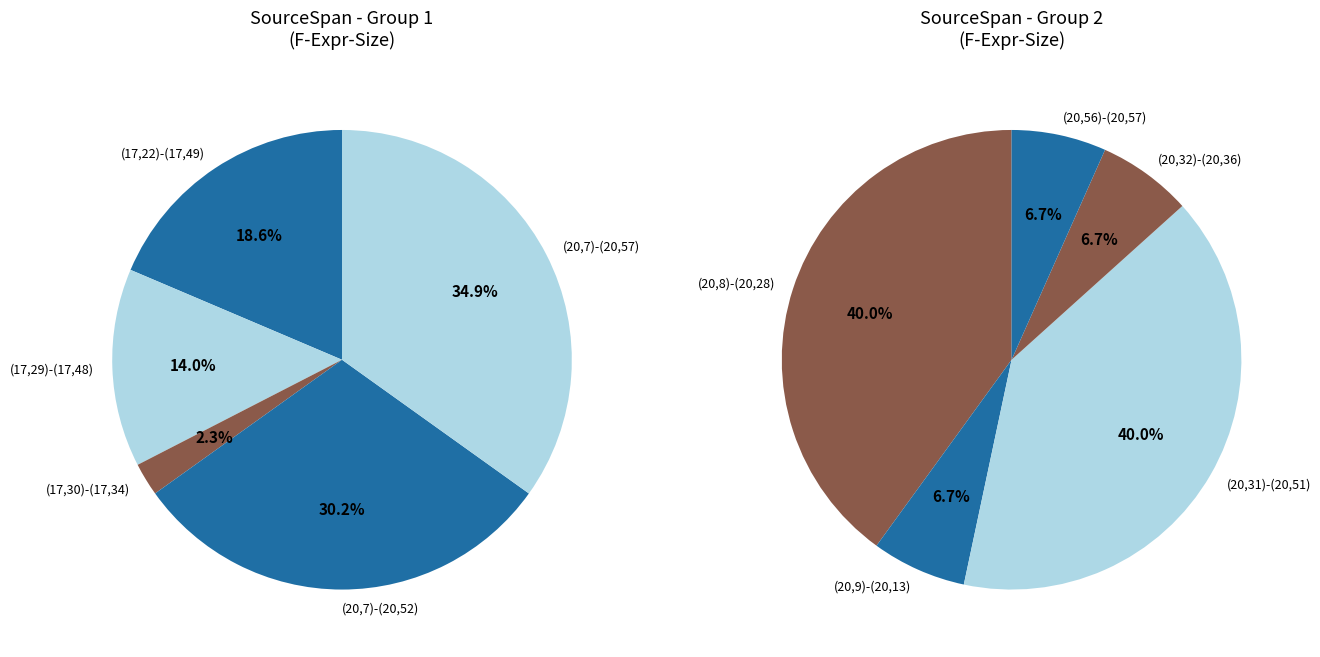

Is the sum of (20,7)-(20,52) and (20,32)-(20,36) greater than half?

No